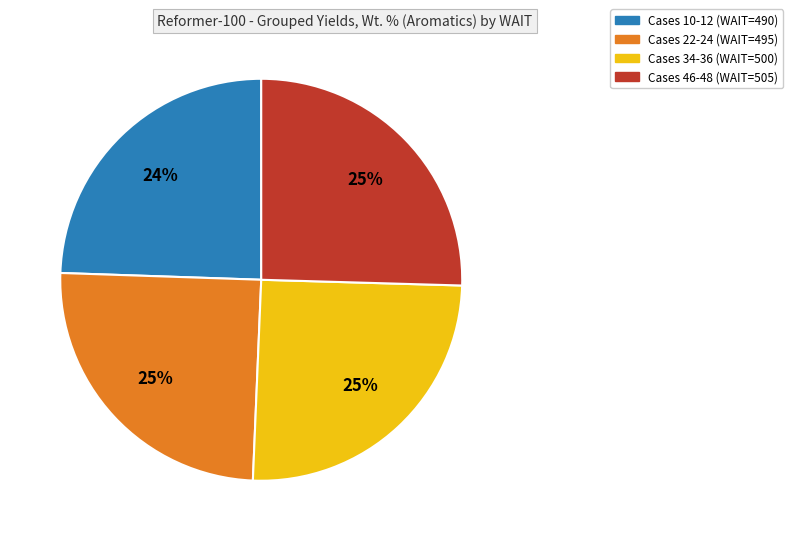

To the nearest percent, what is the difference between the largest and smallest slice percentages?

1%